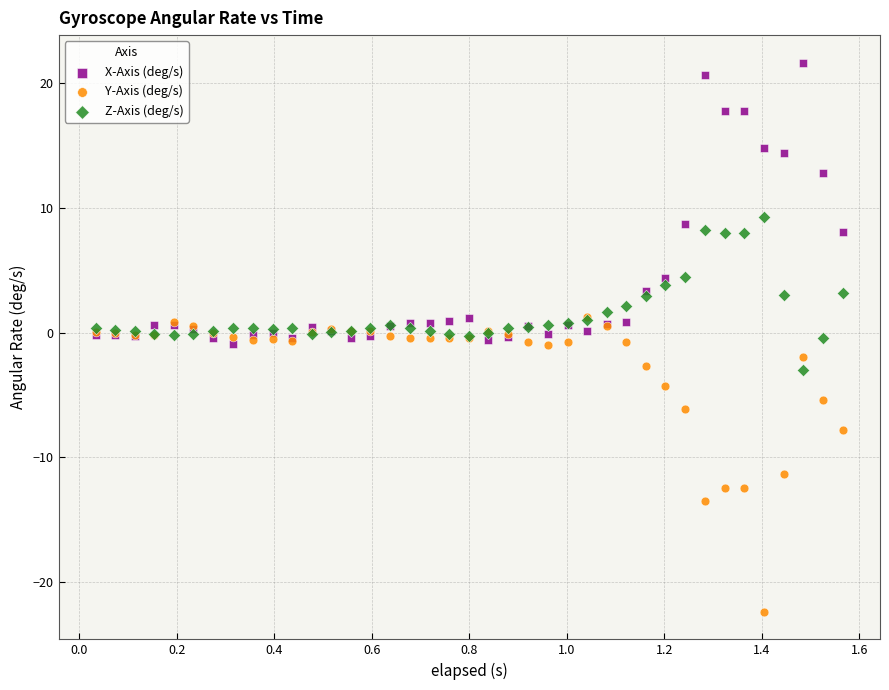

In the X-Axis (deg/s) series, what Y value is closest to 10?

8.7